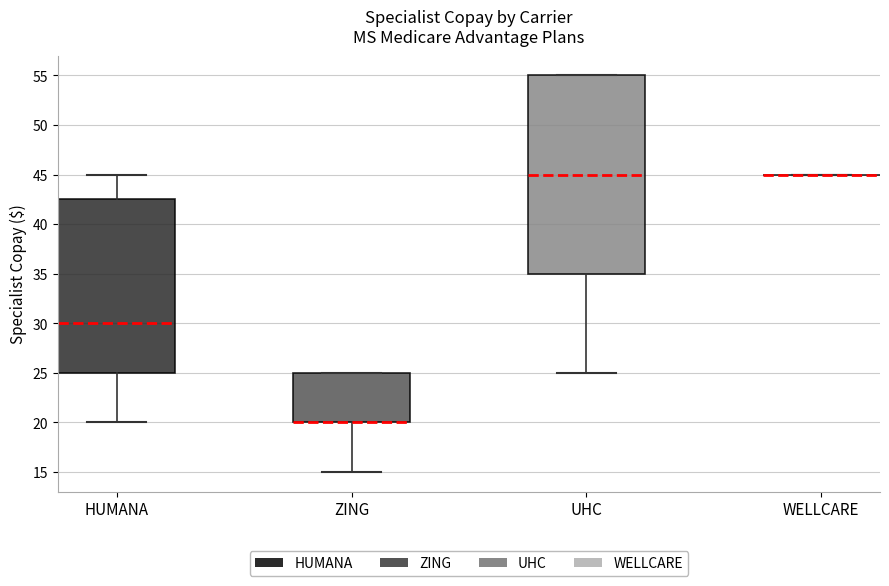

Reading left to right, read every box against the y-axis: the position of its median line, the range the box covers, and the ends of its whiskers. The values are not printed on the chart, so give them approximately, as read against the axis.

HUMANA: median 30.0, box 25.0 to 42.5, whiskers 20.0 to 45.0
ZING: median 20.0 (drawn on the box's lower edge), box 20.0 to 25.0, whiskers 15.0 to 25.0
UHC: median 45.0, box 35.0 to 55.0, whiskers 25.0 to 55.0
WELLCARE: box collapsed to a line at 45.0, whiskers 45.0 to 45.0